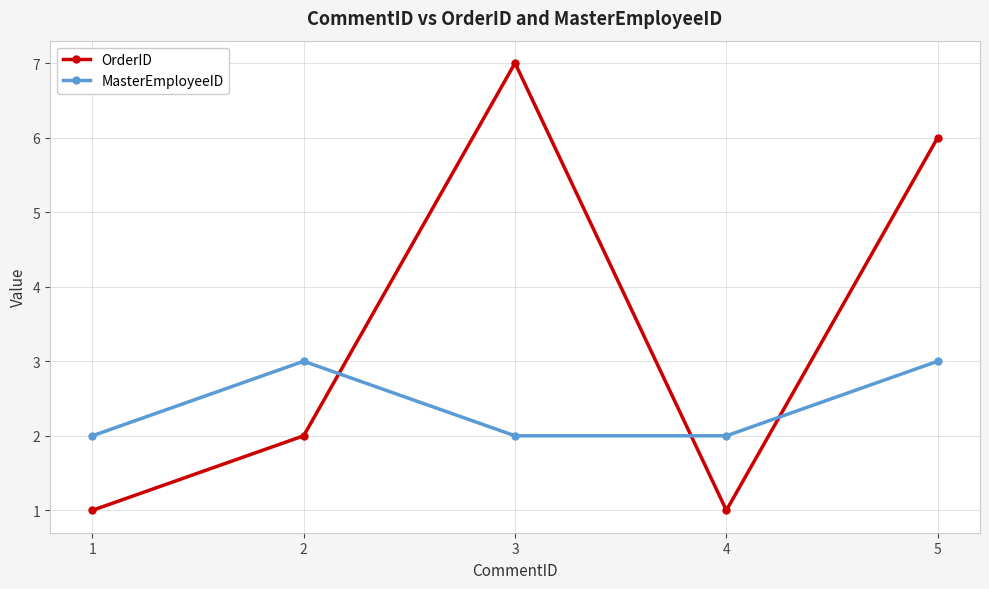

At how many categories does at least one series exceed 1?

5